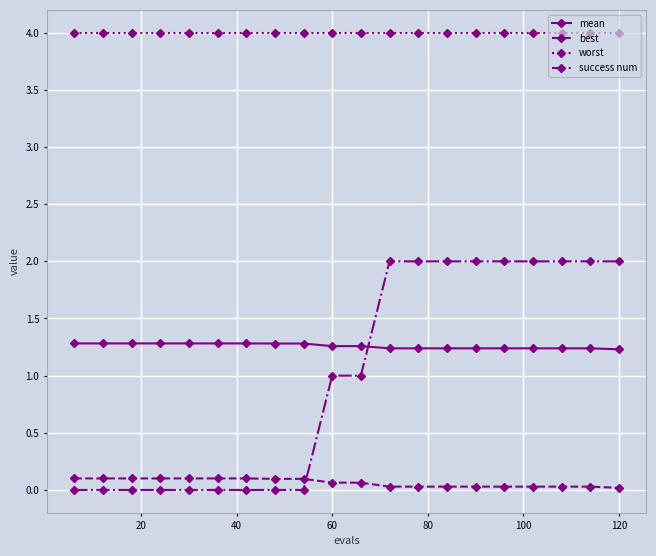

Which series has the largest total across all categories?

worst